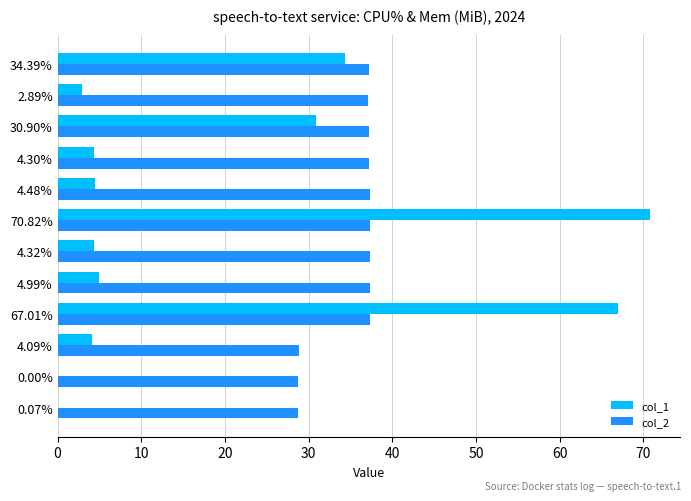

What are all the series names shown in the legend?

col_1, col_2